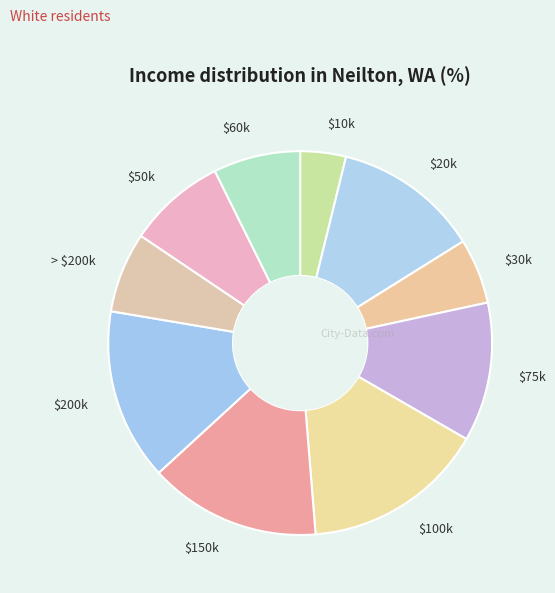

True or false: $150k accounts for 1% of the total.

False